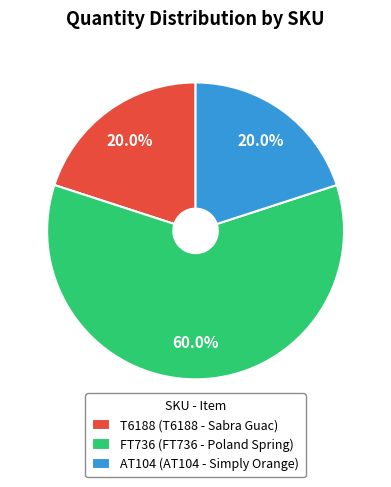

Which category has the biggest portion of the pie?

FT736 (FT736 - Poland Spring)